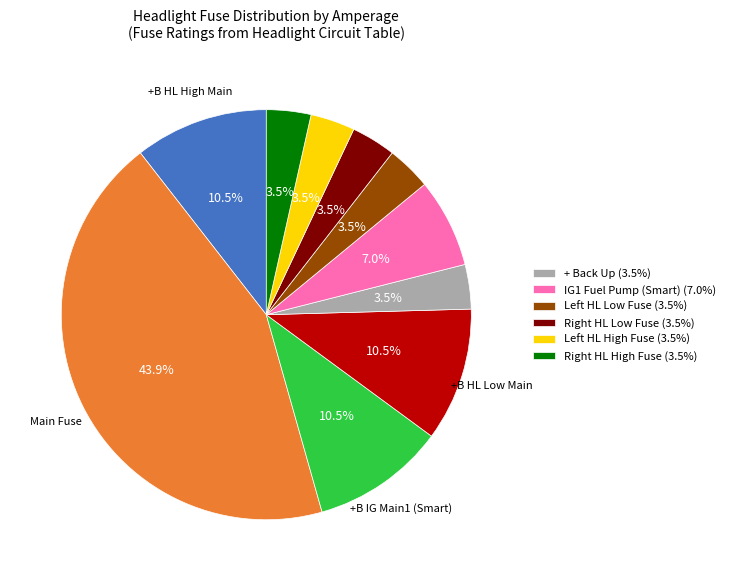

Is there any slice that represents more than half of the pie?

No